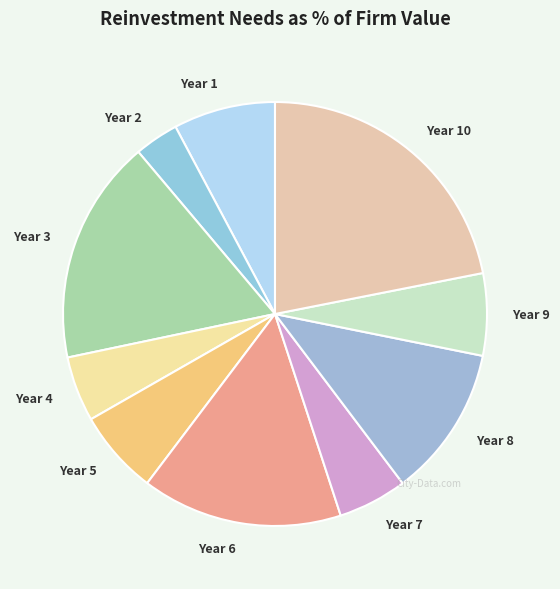

True or false: Year 6 accounts for 30% of the total.

False